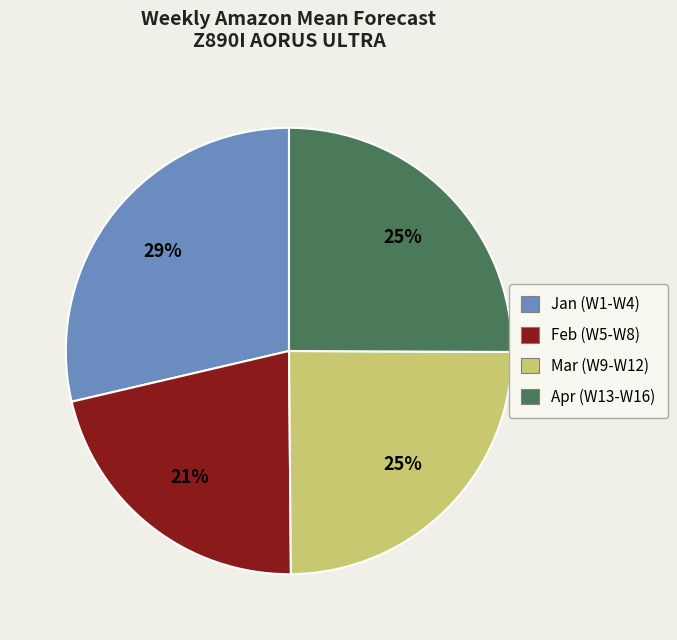

To the nearest percent, what is the average slice percentage?

25%